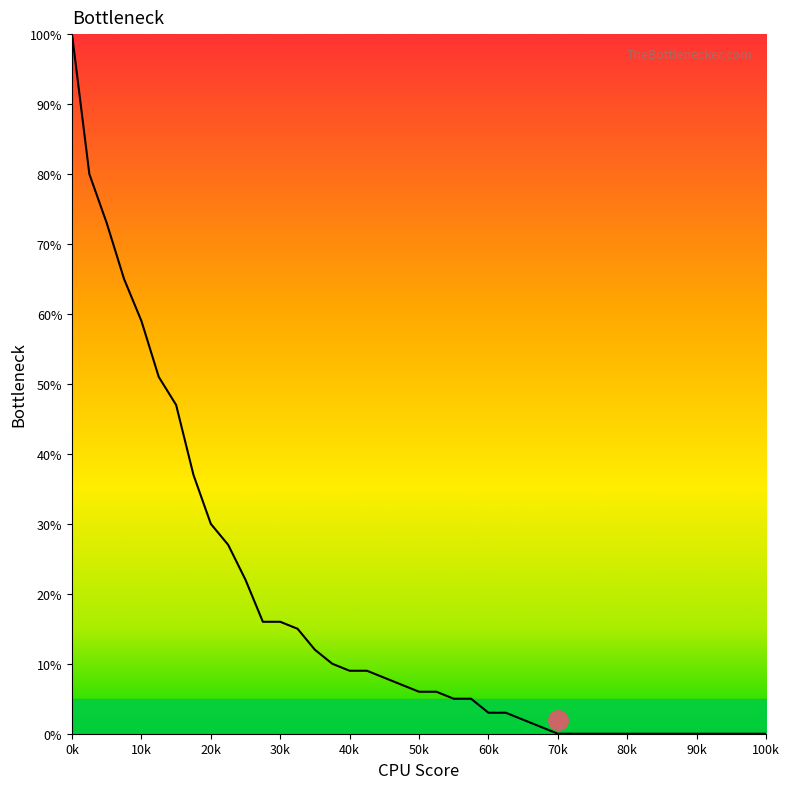

What is the greatest value displayed?

100.0